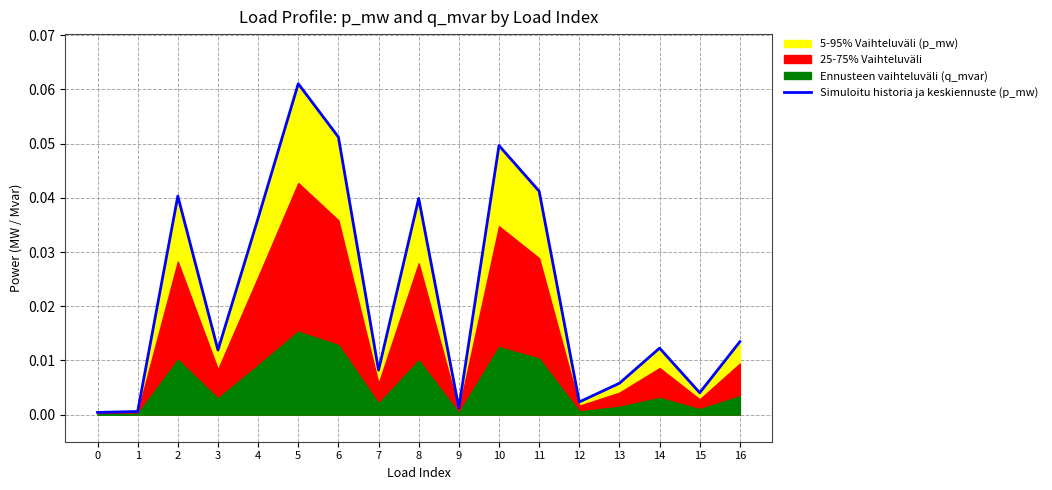

True or false: there are more than 2 points higher than both neighbors.

True